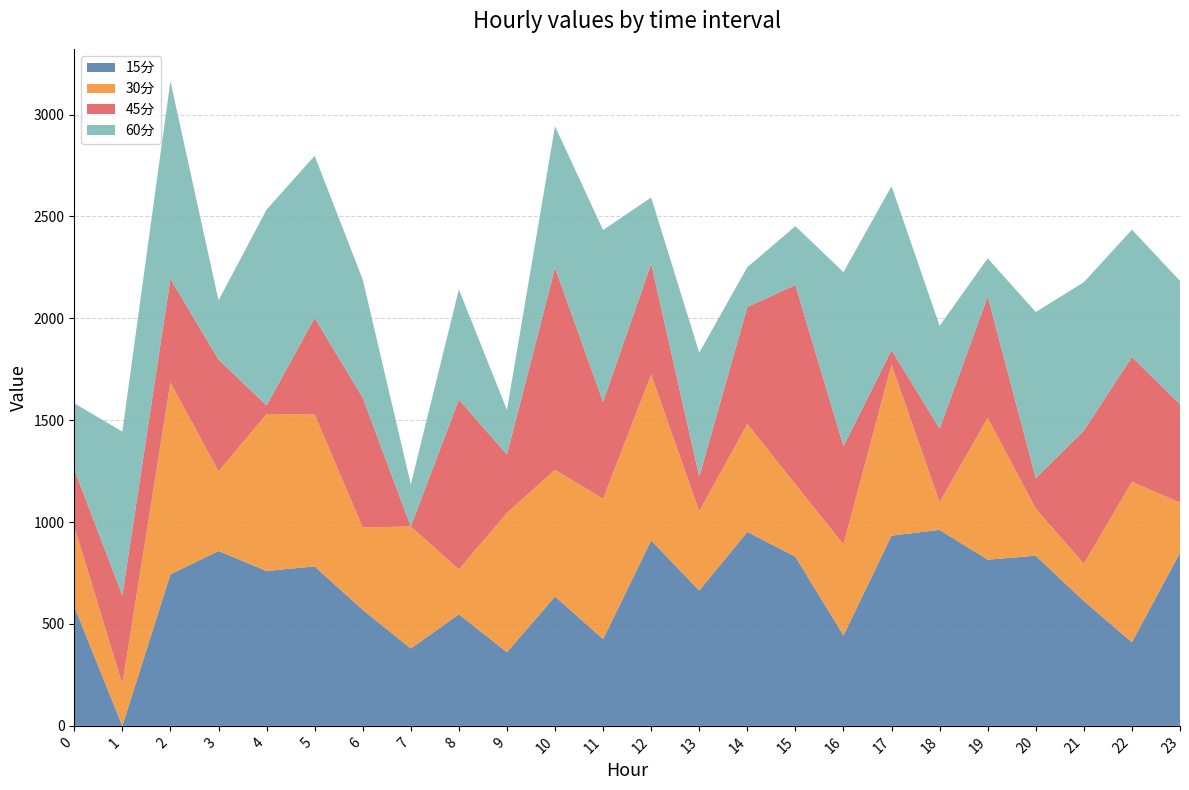

Reading right to left, transcribe all the data shown in this chart.

15分: 849.8	410.5	612.6	835.2	815.5	962.1	933.7	443.8	830.2	951.9	664.3	910.0	425.9	635.1	361.3	547.6	379.8	569.4	782.5	760.2	858.8	743.6	0.0	585.7
30分: 245.9	787.3	183.3	231.2	696.4	135.3	839.0	446.8	355.6	529.7	389.3	814.2	688.9	621.5	683.9	220.7	598.8	404.6	745.3	770.7	390.3	941.9	205.3	392.4
45分: 482.0	613.2	652.8	149.8	596.3	361.0	71.9	481.8	977.8	574.6	170.6	544.4	475.3	992.1	286.2	833.3	0.0	636.6	474.9	41.6	549.2	508.4	435.8	279.5
60分: 606.2	624.3	728.5	815.0	186.6	505.1	804.2	854.5	288.9	195.1	607.1	324.7	843.4	694.1	219.3	540.8	206.6	580.1	795.4	961.1	289.9	970.6	803.1	325.7